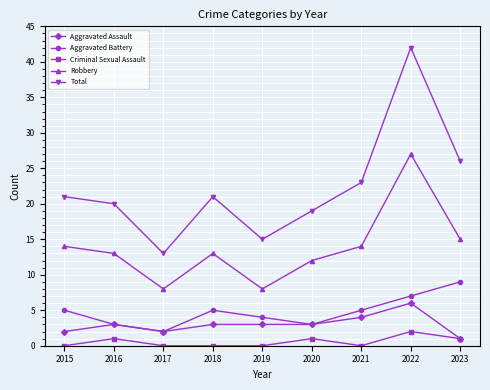

Rank the series at 2018 from highest to lowest value.

Total, Robbery, Aggravated Battery, Aggravated Assault, Criminal Sexual Assault